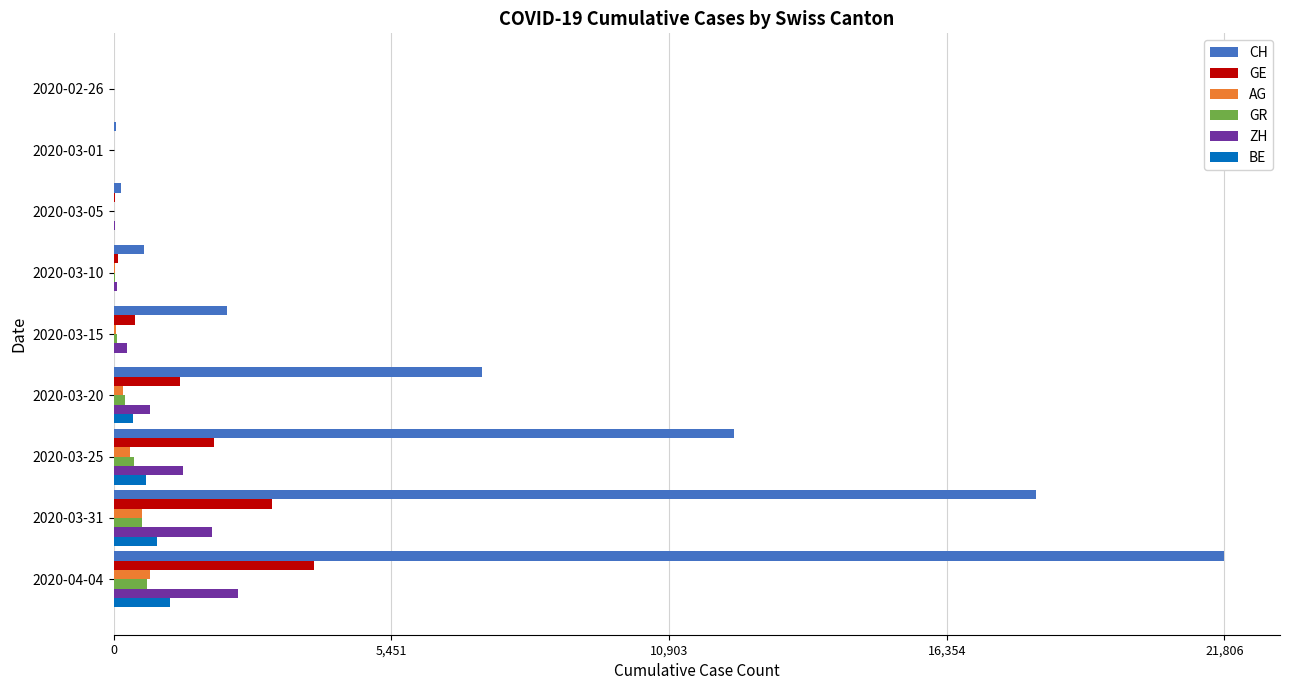

Which series changed the most between 2020-03-10 and 2020-04-04?

CH